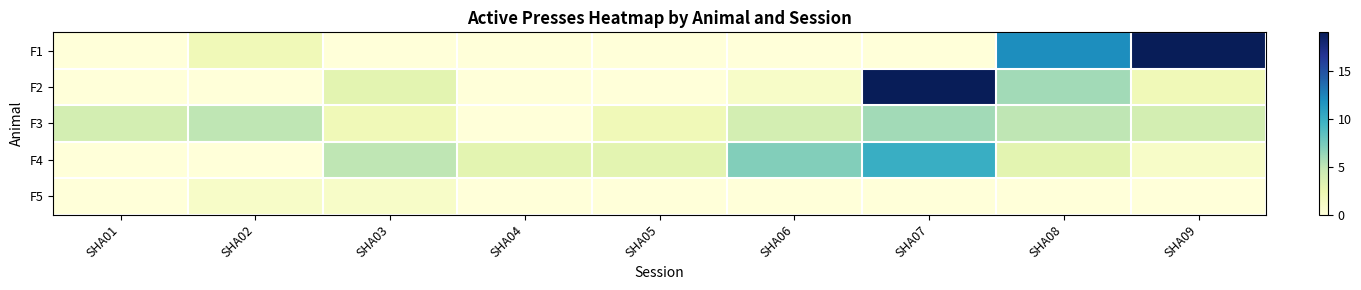

How many data points does each series have?

9